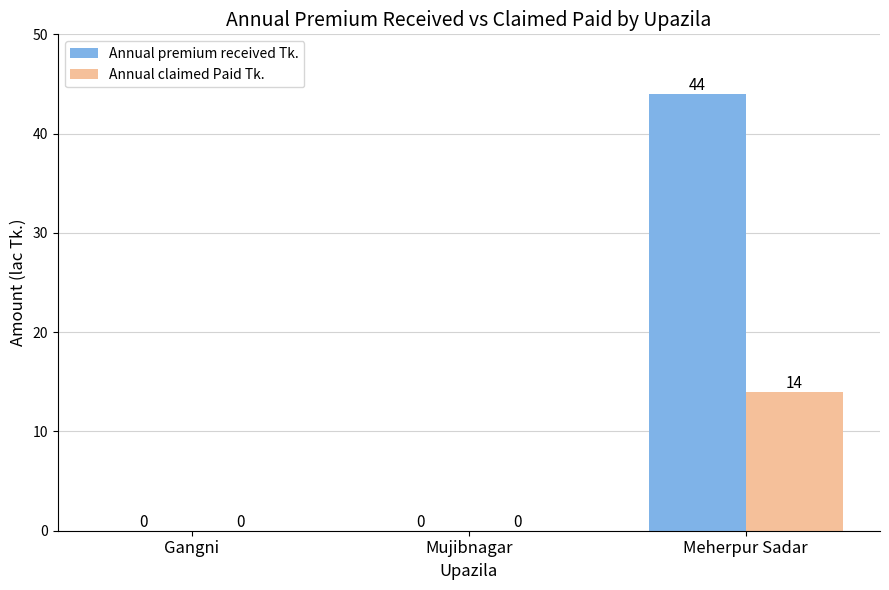

How many positive values does the Annual premium received Tk. series have?

1